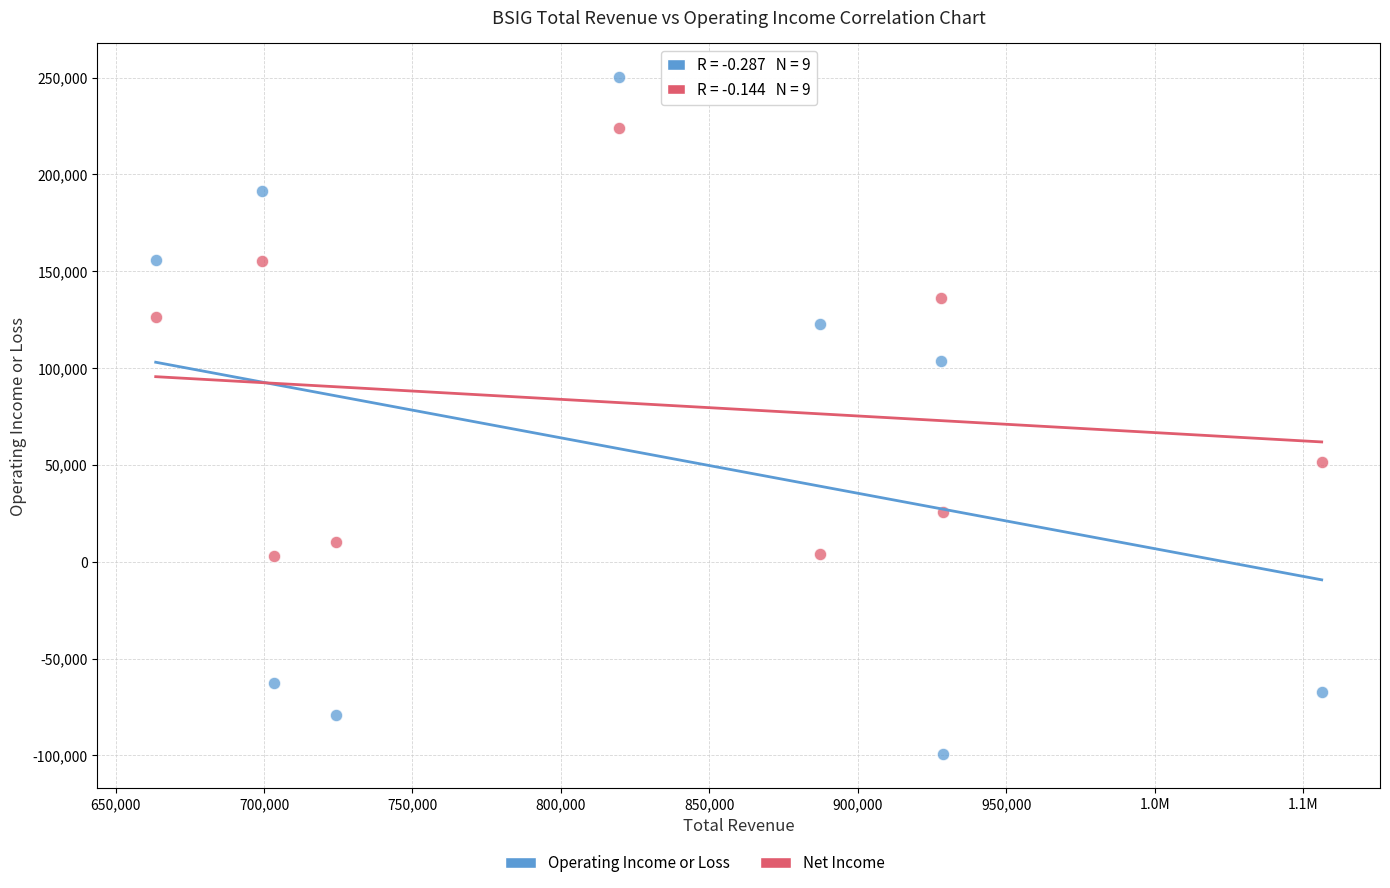

Across all series, what Y value is closest to 75400?

51700